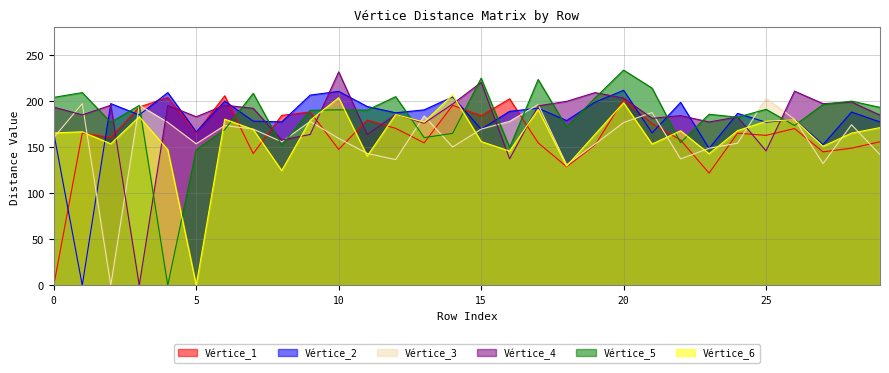

True or false: Vértice_5 has more than 0 interior local peaks.

True